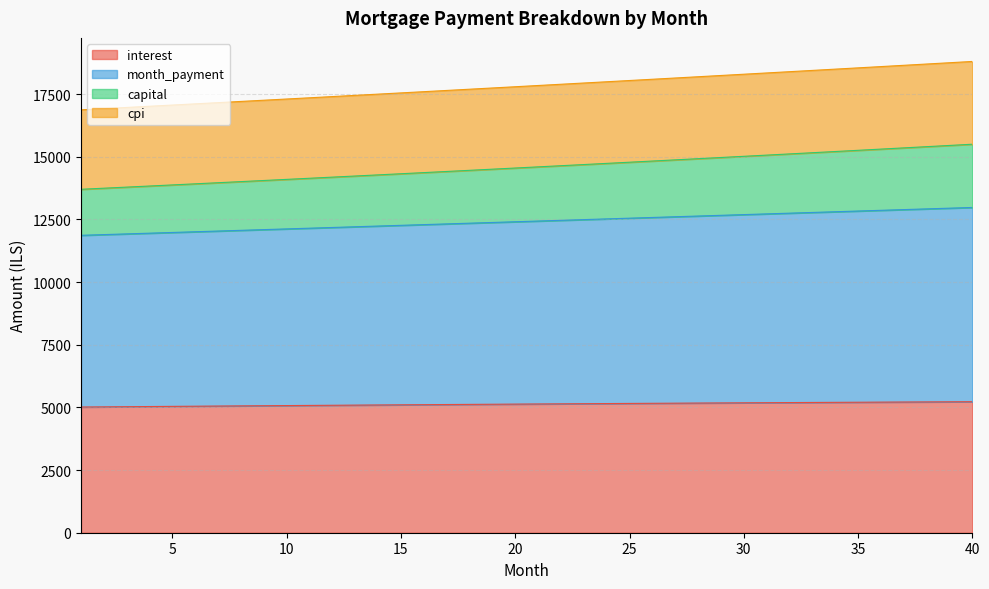

How many lines are shown in the chart?

4